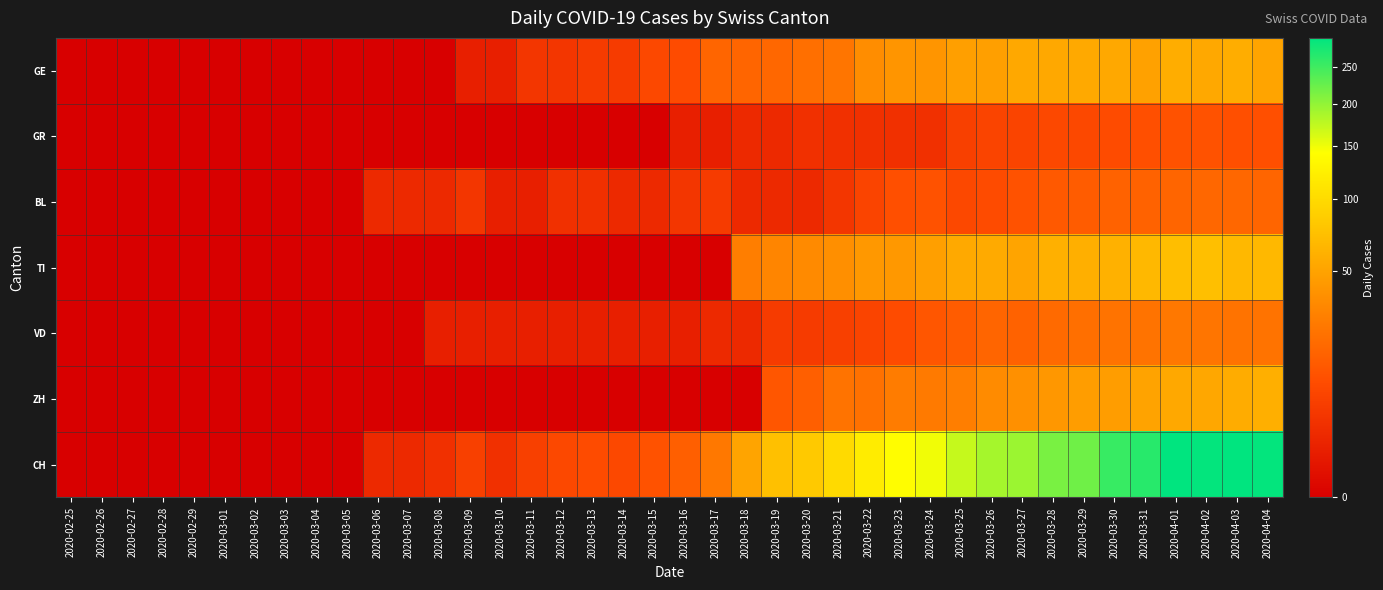

What is the total value across all series at 2020-04-04?

517